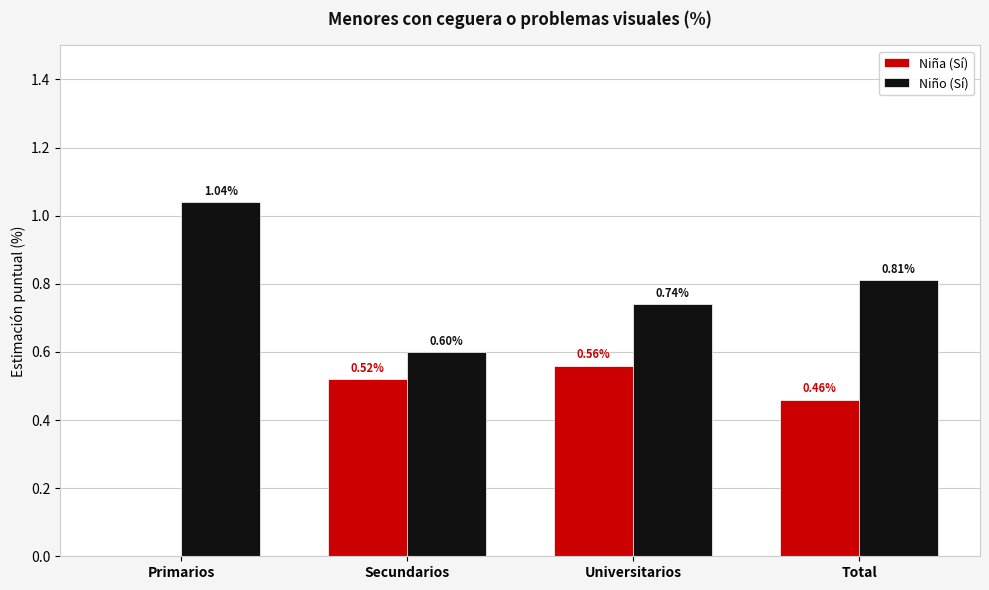

At which label does Niño (Sí) reach its peak?

Primarios